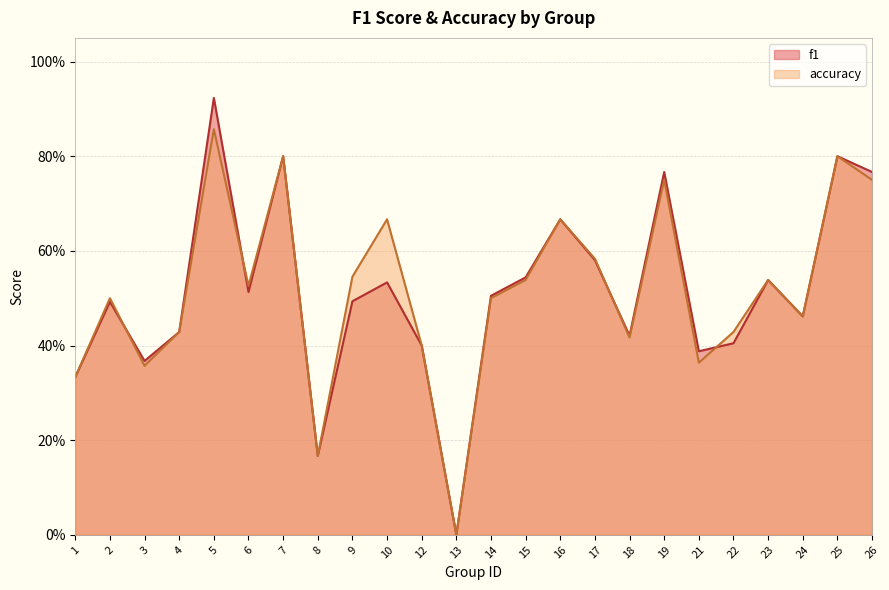

Reading left to right, extract all data points from this chart.

f1: 1=0.3	2=0.5	3=0.4	4=0.4	5=0.9	6=0.5	7=0.8	8=0.2	9=0.5	10=0.5	12=0.4	13=0.0	14=0.5	15=0.5	16=0.7	17=0.6	18=0.4	19=0.8	21=0.4	22=0.4	23=0.5	24=0.5	25=0.8	26=0.8
accuracy: 1=0.3	2=0.5	3=0.4	4=0.4	5=0.9	6=0.5	7=0.8	8=0.2	9=0.5	10=0.7	12=0.4	13=0.0	14=0.5	15=0.5	16=0.7	17=0.6	18=0.4	19=0.8	21=0.4	22=0.4	23=0.5	24=0.5	25=0.8	26=0.8